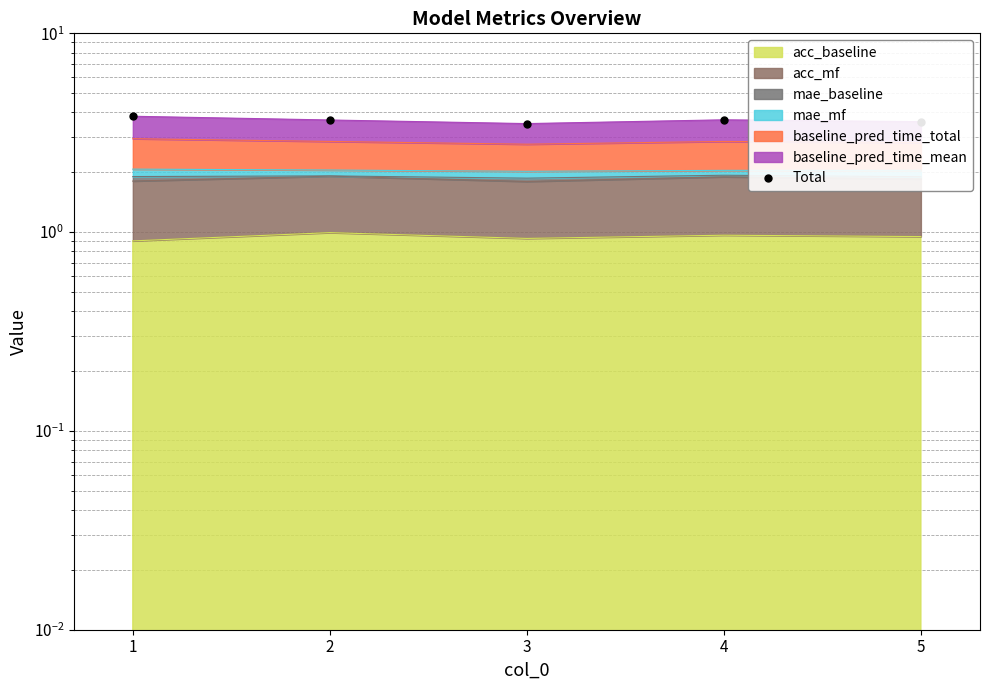

Approximately how many times larger is the value at 4 compared to 1?

1.0